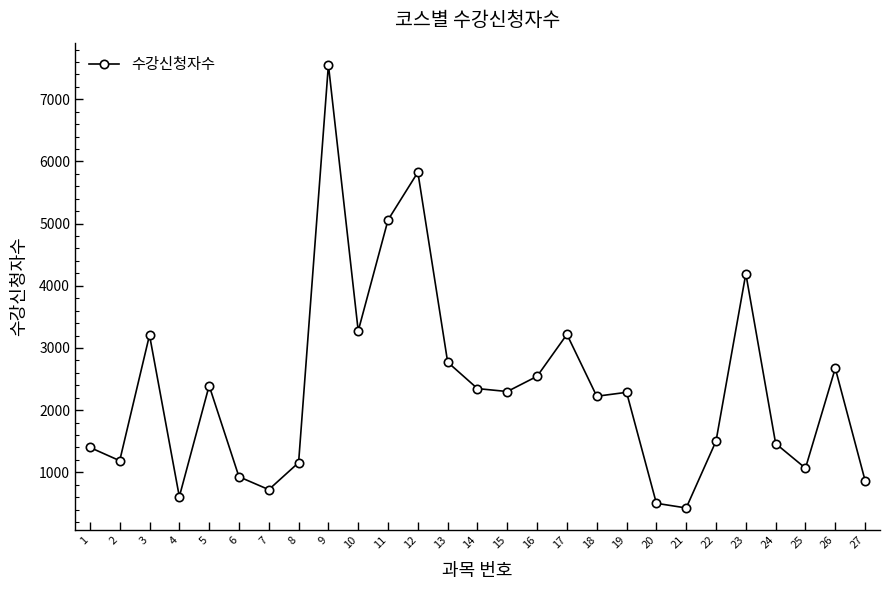

What is the minimum value shown in the chart?

426